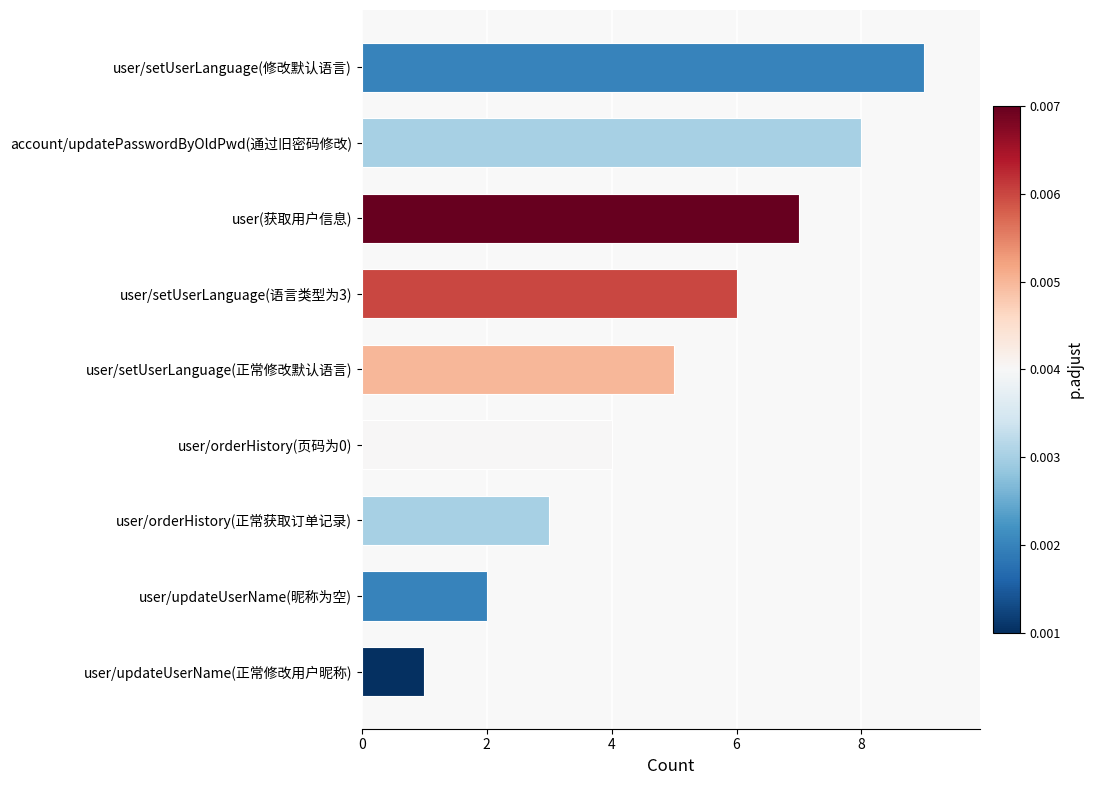

What is the difference between the values at user/updateUserName(正常修改用户昵称) and user/setUserLanguage(正常修改默认语言)?

4